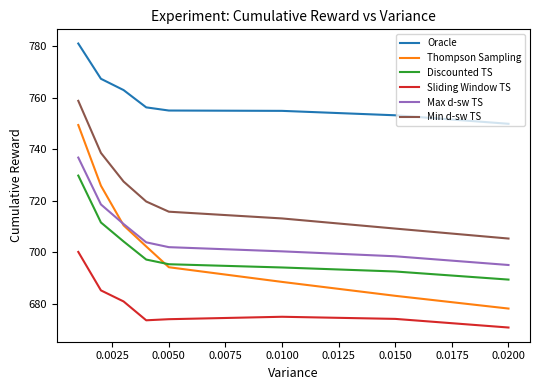

At how many categories does at least one series exceed 722?

8